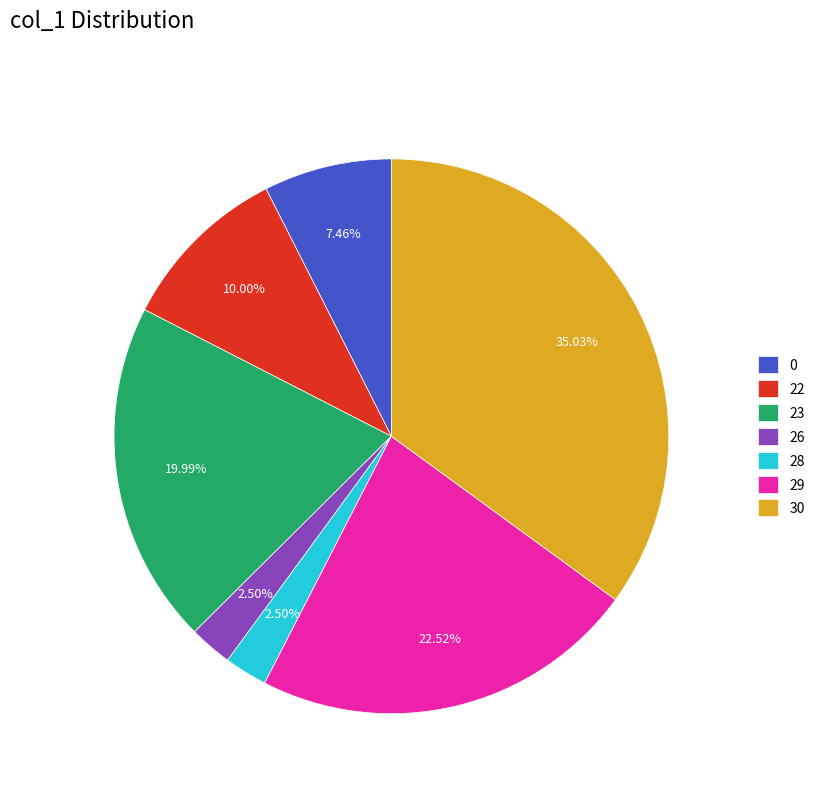

Is there any slice that represents more than half of the pie?

No